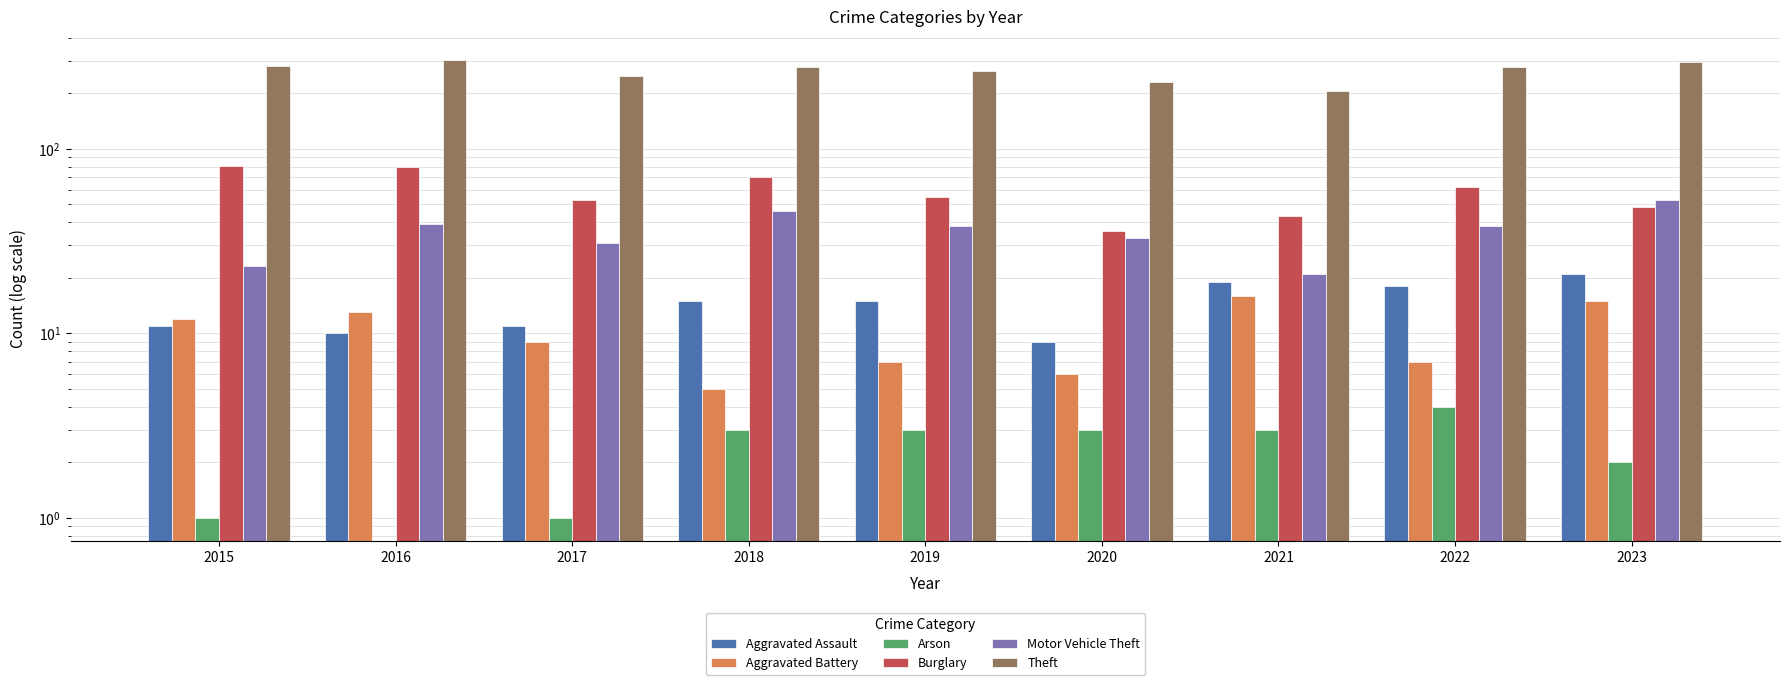

List the series in order of their peak value, lowest first.

Arson, Aggravated Battery, Aggravated Assault, Motor Vehicle Theft, Burglary, Theft